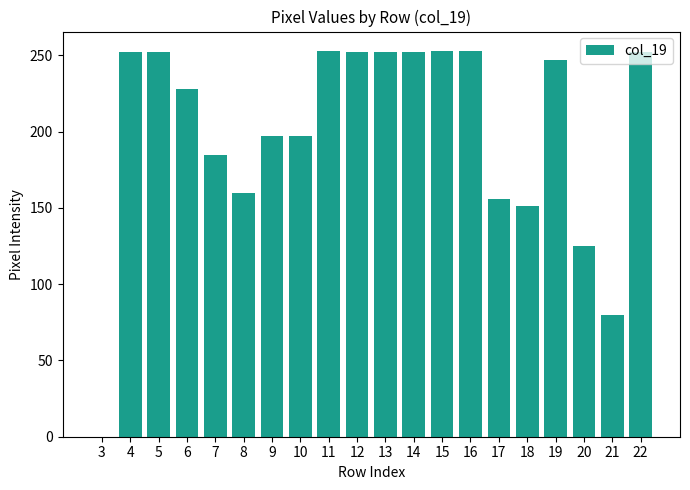

What is the maximum value shown in the chart?

253